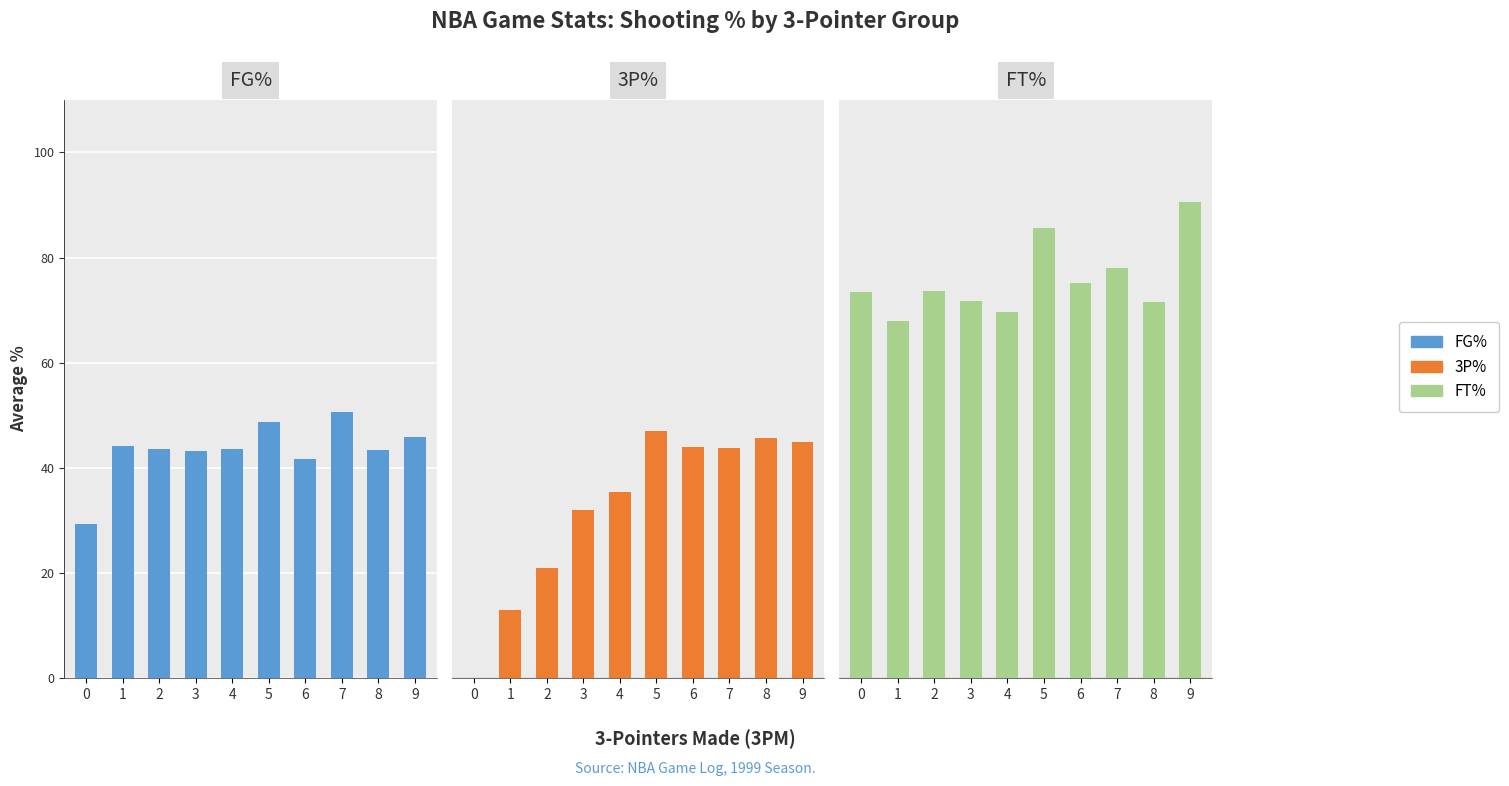

Which label corresponds to the largest value in the chart?

9